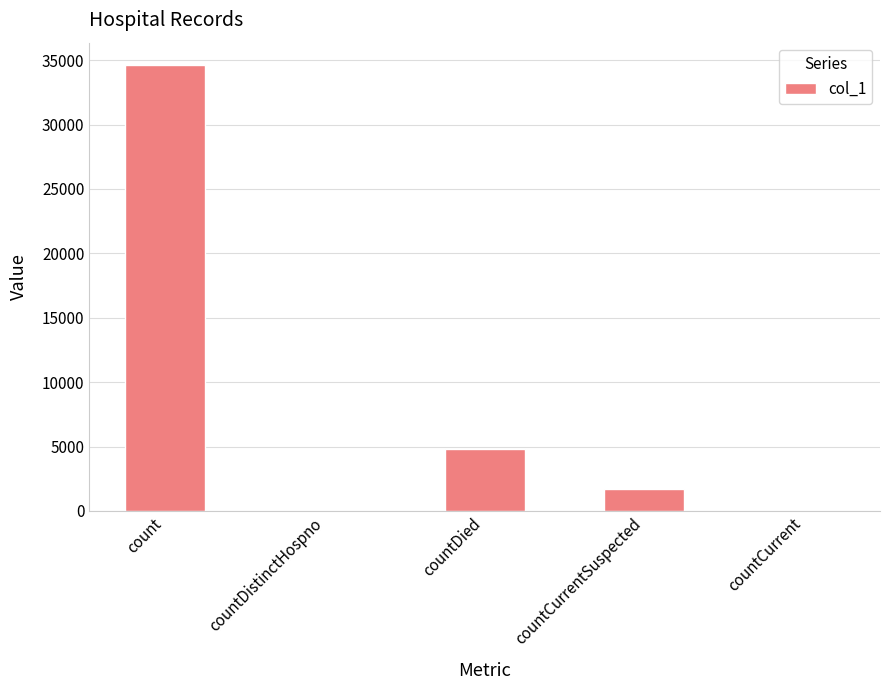

Are the bars horizontal?

No